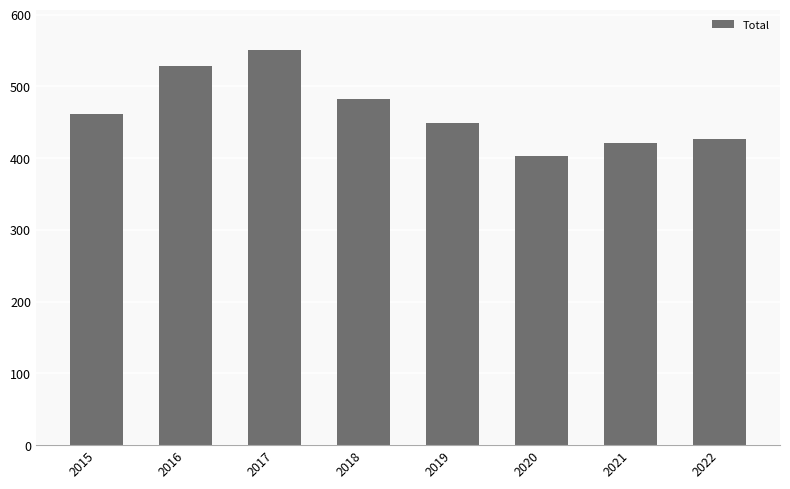

List the labels in order of value, largest first.

2017, 2016, 2018, 2015, 2019, 2022, 2021, 2020